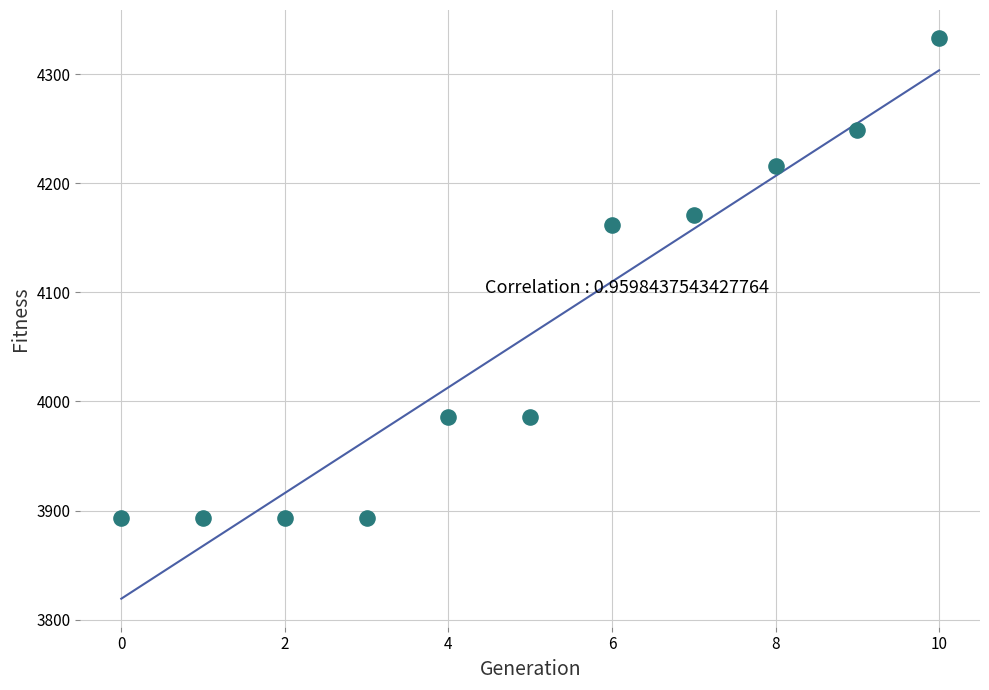

What Y value in the scatter plot is closest to 4113?

4162